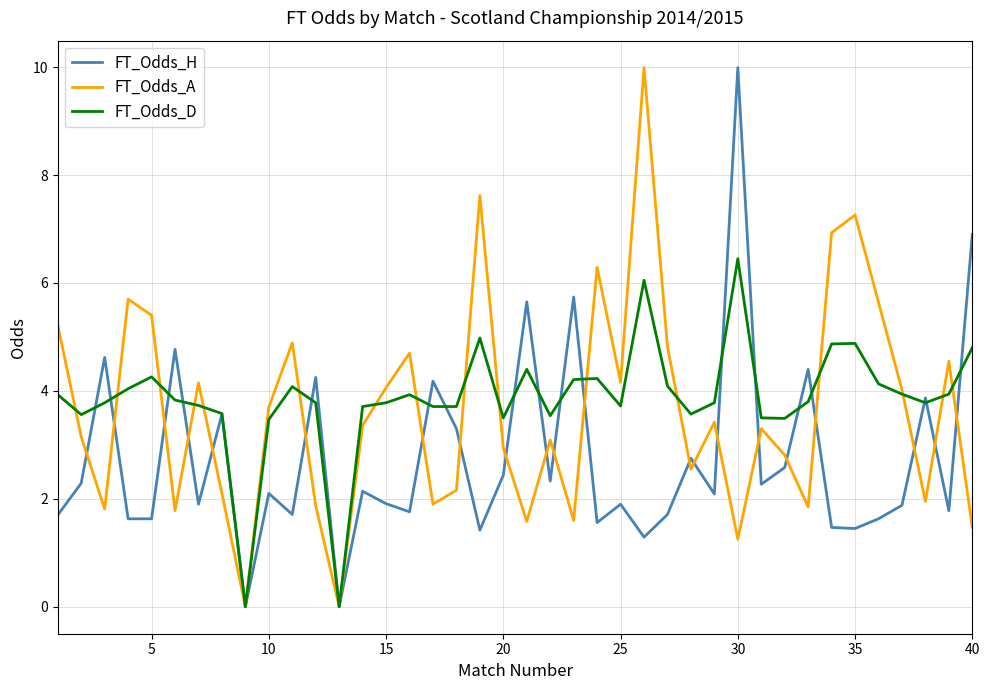

What are all the series names shown in the legend?

FT_Odds_H, FT_Odds_A, FT_Odds_D